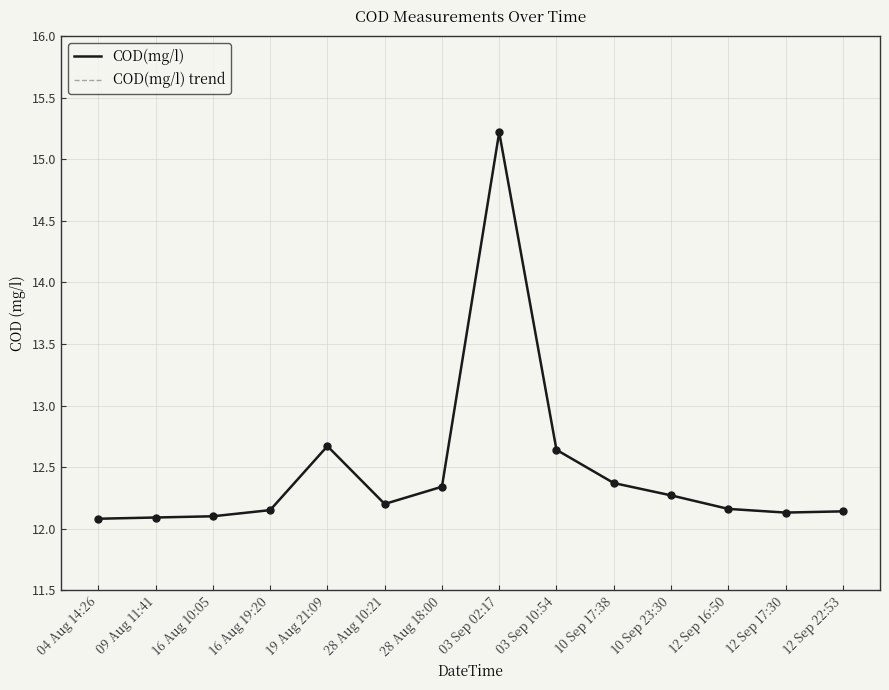

Is the value of COD(mg/l) trend at 04 Aug 14:26 greater than the value of COD(mg/l) at 10 Sep 23:30?

No